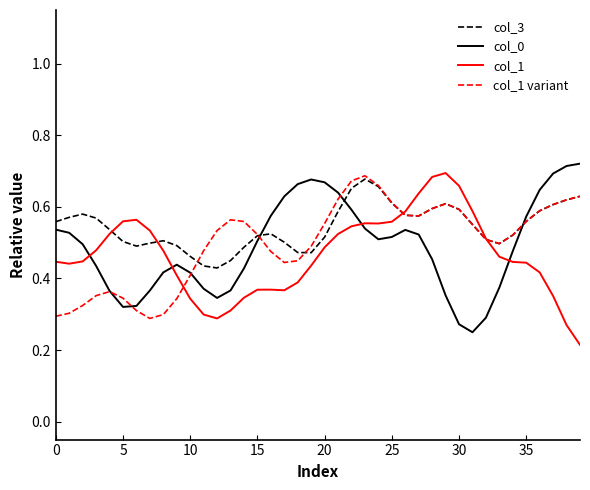

After their last crossing, which series has the higher values: col_1 or col_0?

col_0